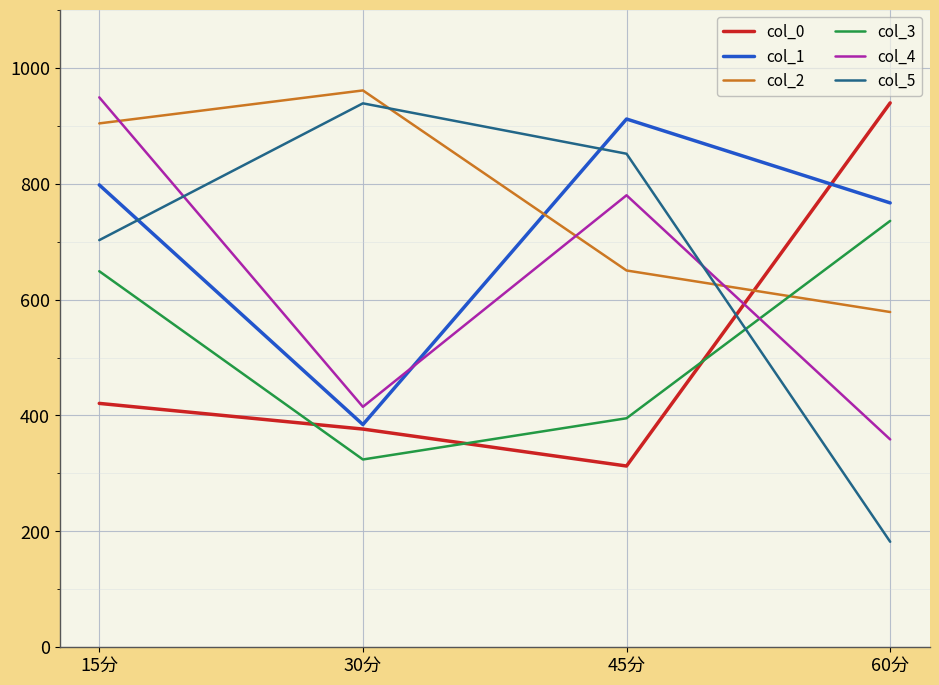

Which series has the largest total across all categories?

col_2